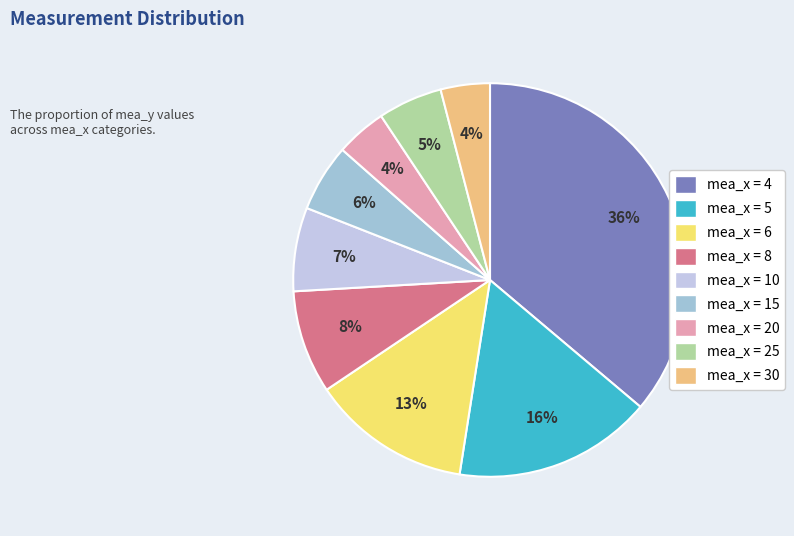

To the nearest percent, what is the difference between the largest and smallest slice percentages?

32%